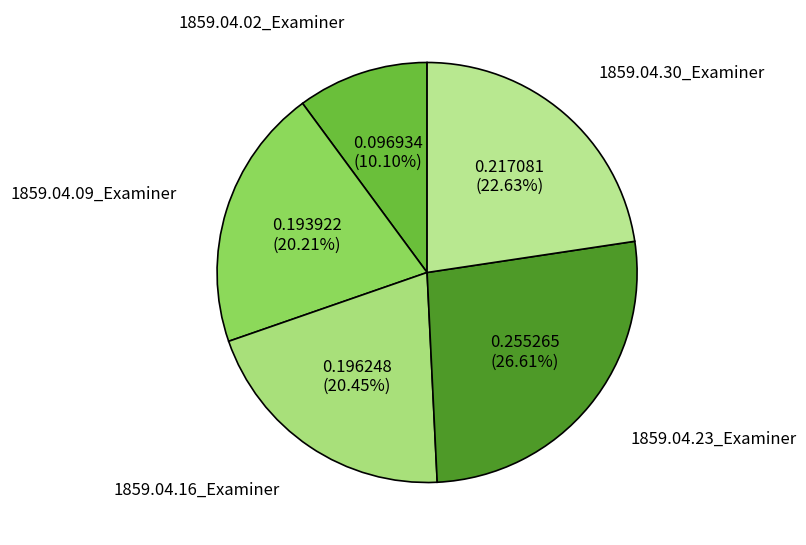

To the nearest percent, what is the average slice percentage?

20%